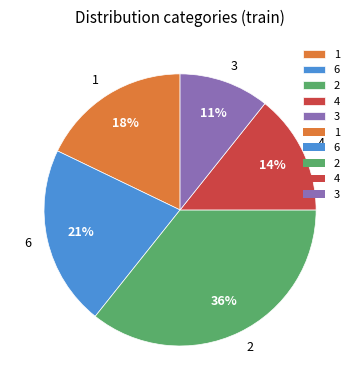

How many segments does this pie chart have?

5